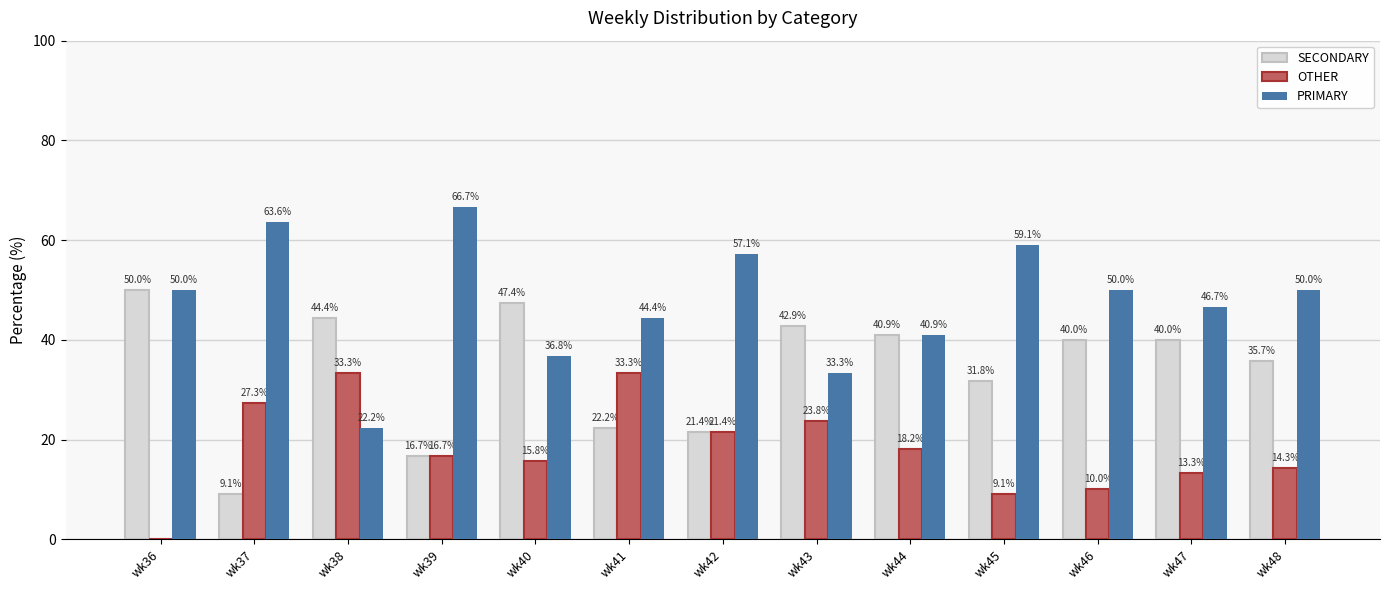

Does the chart contain stacked bars?

No